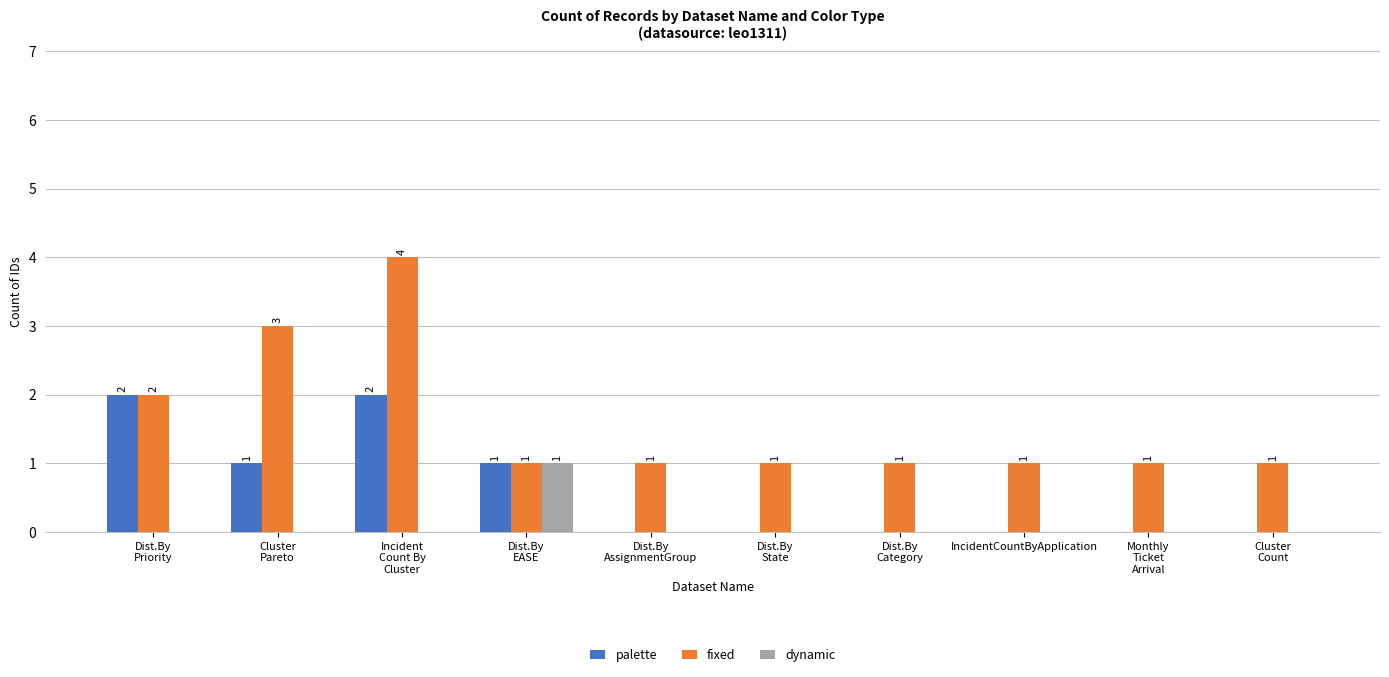

Reading right to left, what are all the values shown in this chart?

palette: Cluster
Count=0	Monthly
Ticket
Arrival=0	IncidentCountByApplication=0	Dist.By
Category=0	Dist.By
State=0	Dist.By
AssignmentGroup=0	Dist.By
EASE=1	Incident
Count By
Cluster=2	Cluster
Pareto=1	Dist.By
Priority=2
fixed: Cluster
Count=1	Monthly
Ticket
Arrival=1	IncidentCountByApplication=1	Dist.By
Category=1	Dist.By
State=1	Dist.By
AssignmentGroup=1	Dist.By
EASE=1	Incident
Count By
Cluster=4	Cluster
Pareto=3	Dist.By
Priority=2
dynamic: Cluster
Count=0	Monthly
Ticket
Arrival=0	IncidentCountByApplication=0	Dist.By
Category=0	Dist.By
State=0	Dist.By
AssignmentGroup=0	Dist.By
EASE=1	Incident
Count By
Cluster=0	Cluster
Pareto=0	Dist.By
Priority=0